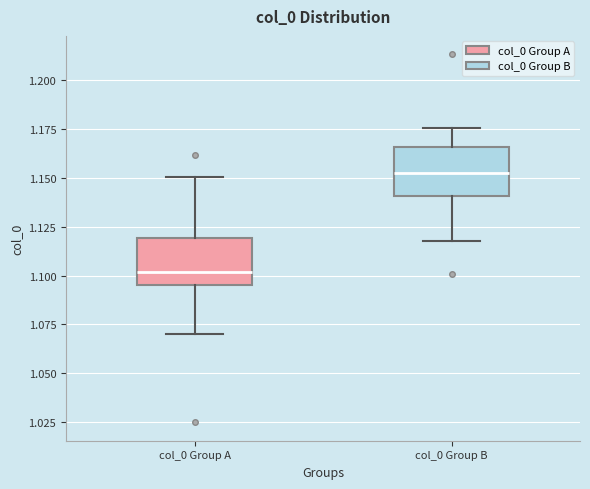

Where does the lower whisker of the box for col_0 Group B end on the y-axis? The values are not printed on the chart, so give them approximately, as read against the axis.

1.115